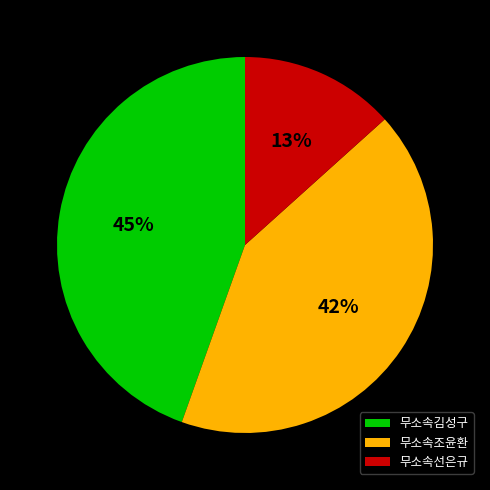

Rank the categories by value from highest to lowest.

무소속김성구, 무소속조윤환, 무소속선은규